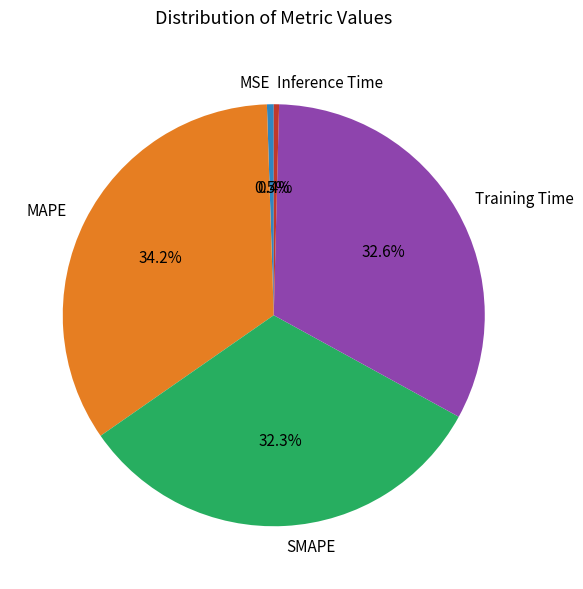

What is the total percentage of SMAPE and Inference Time?

32.7%